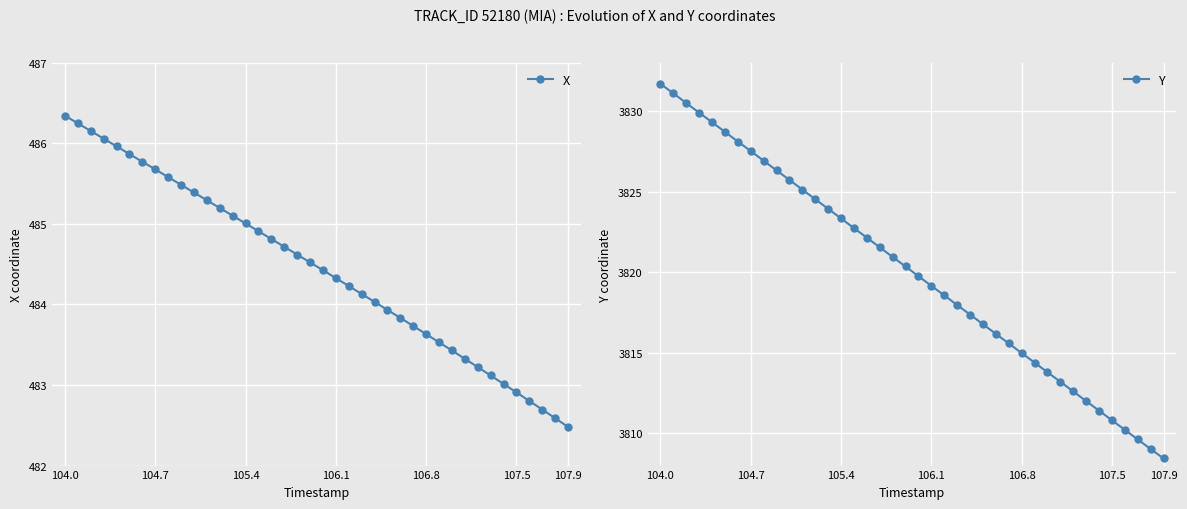

At which category is the sum across all series the highest?

104.0